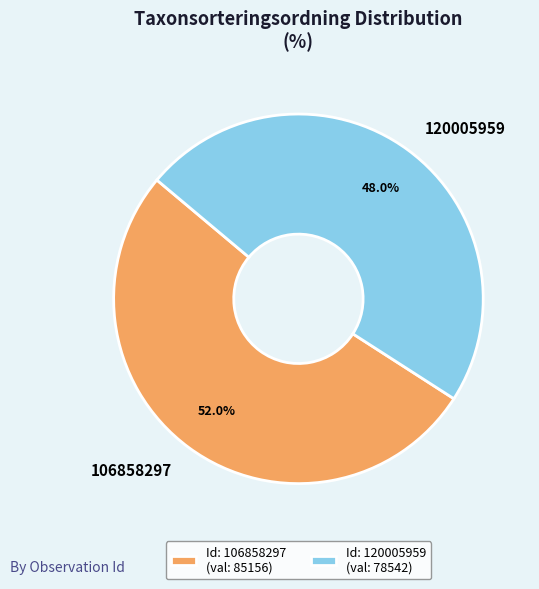

Which slice represents more than half of the pie?

106858297